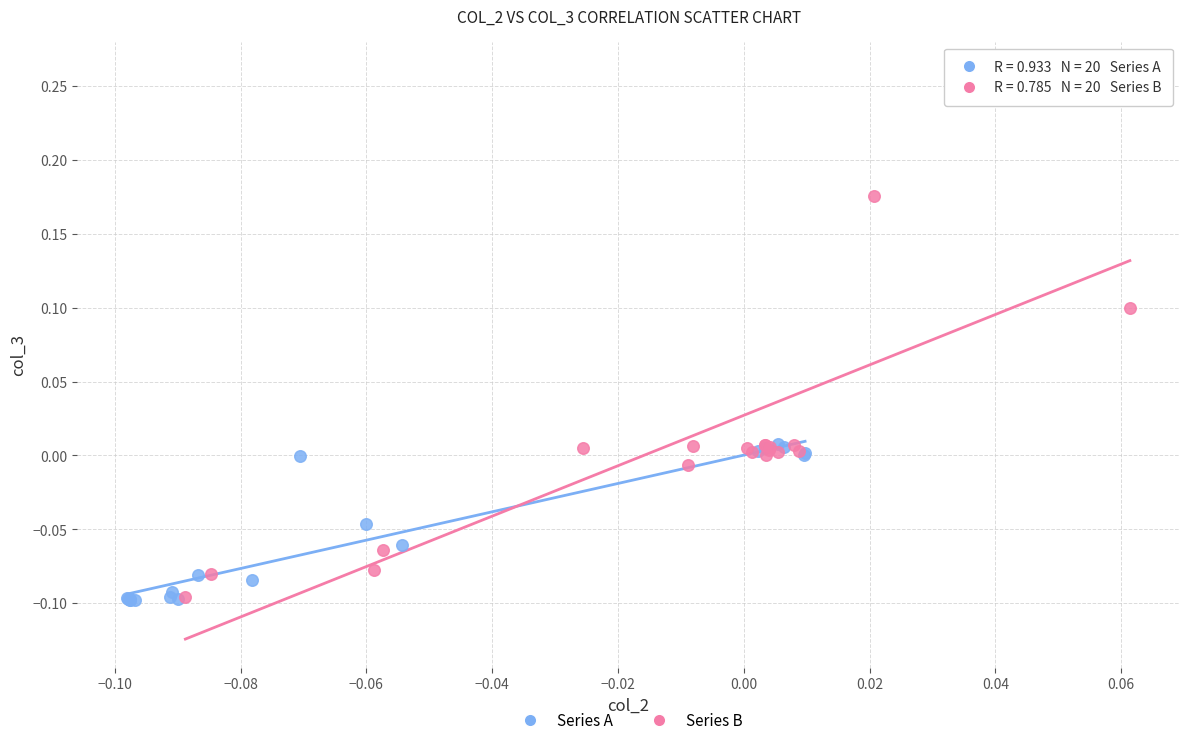

Which series reaches the maximum Y coordinate?

Series B